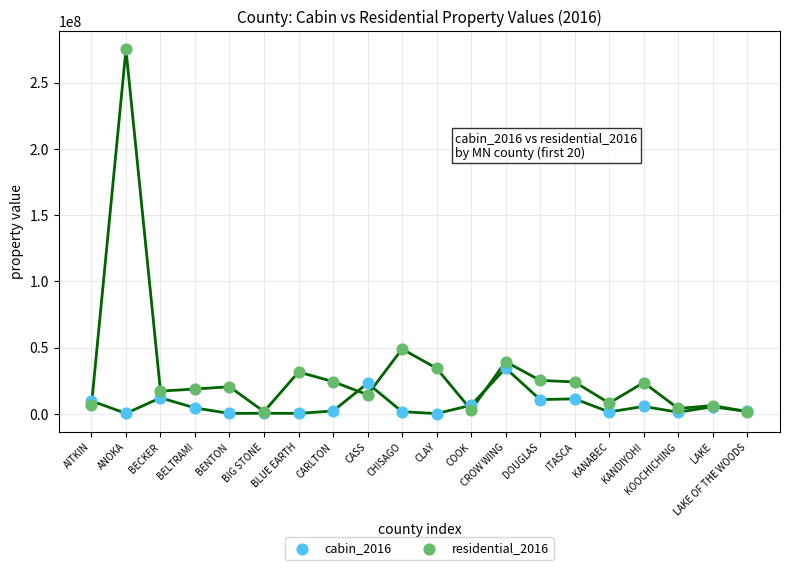

Which series reaches the maximum Y coordinate?

residential_2016